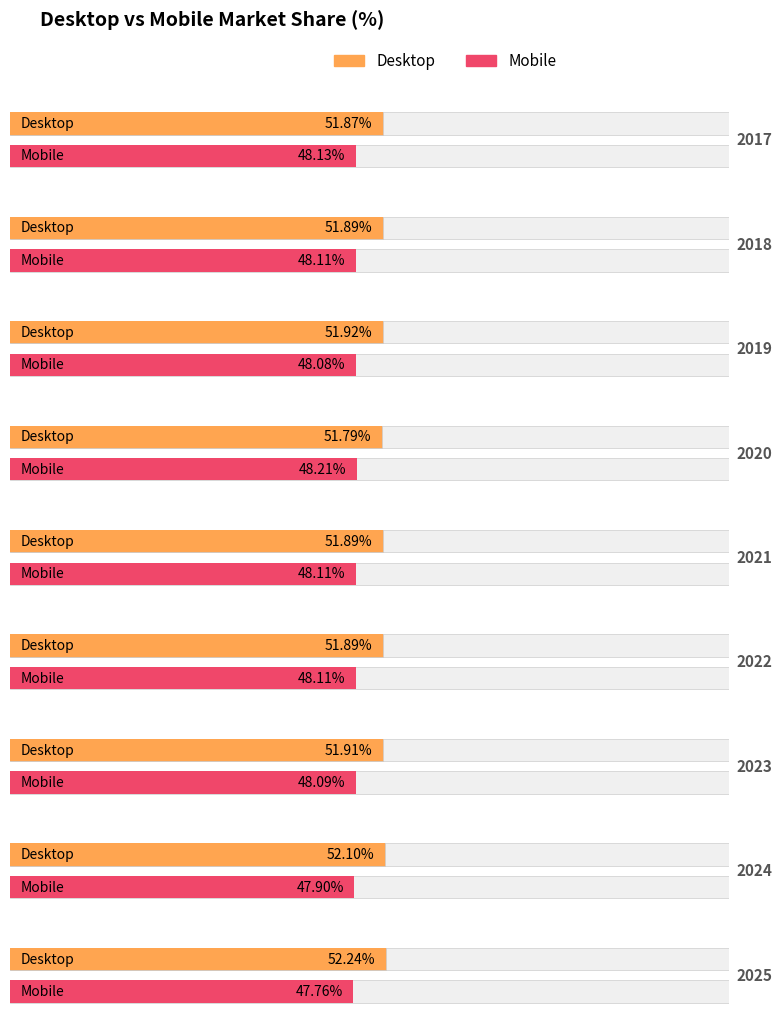

What is the smallest value displayed?

47.8